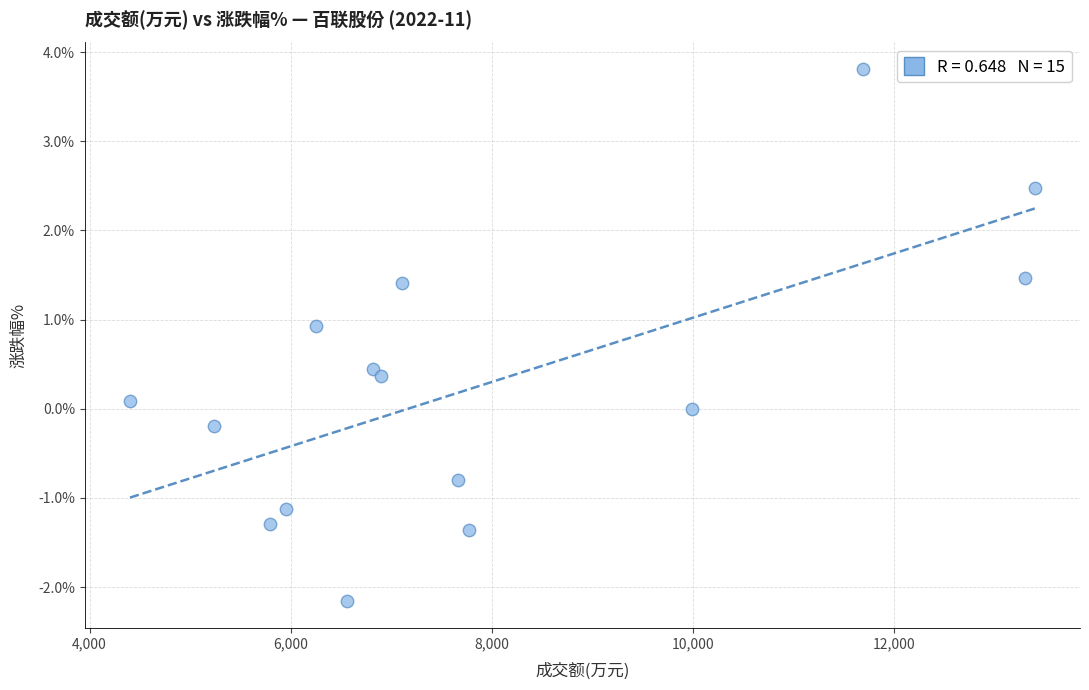

What is the range of X values (max minus min)?

8996.0